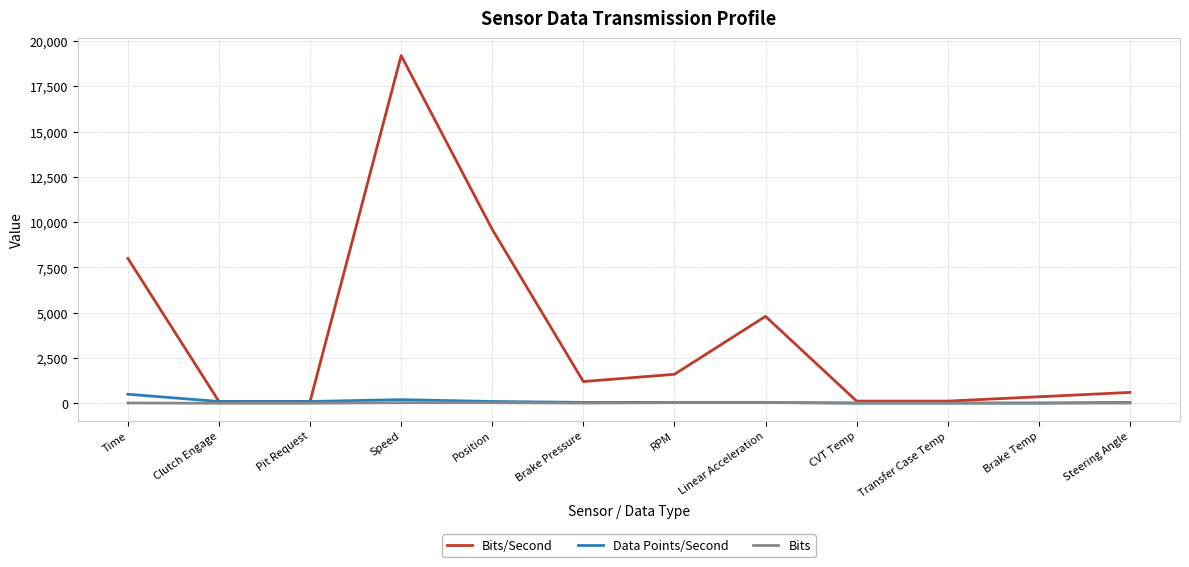

Which series changed the most between Speed and Transfer Case Temp?

Bits/Second